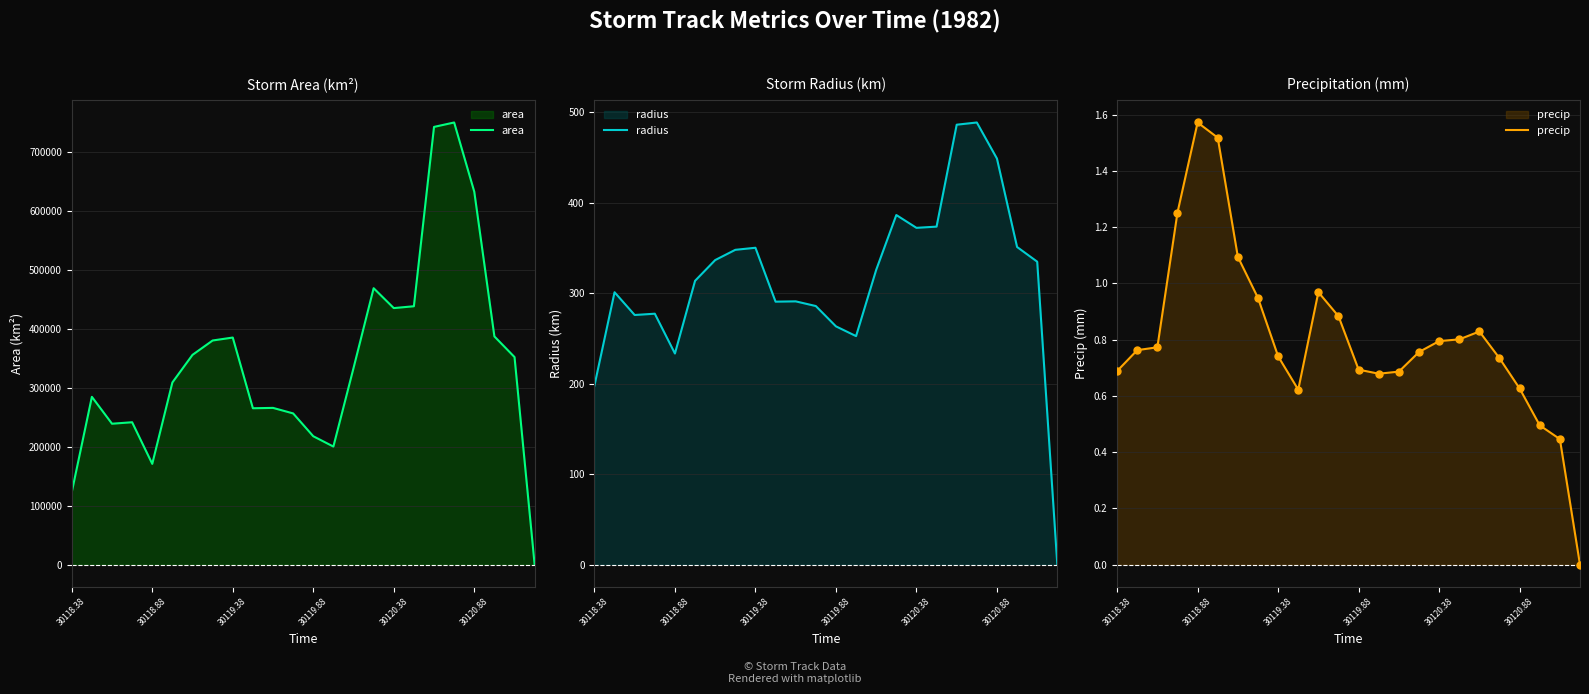

What is the highest value of the area series?

750625